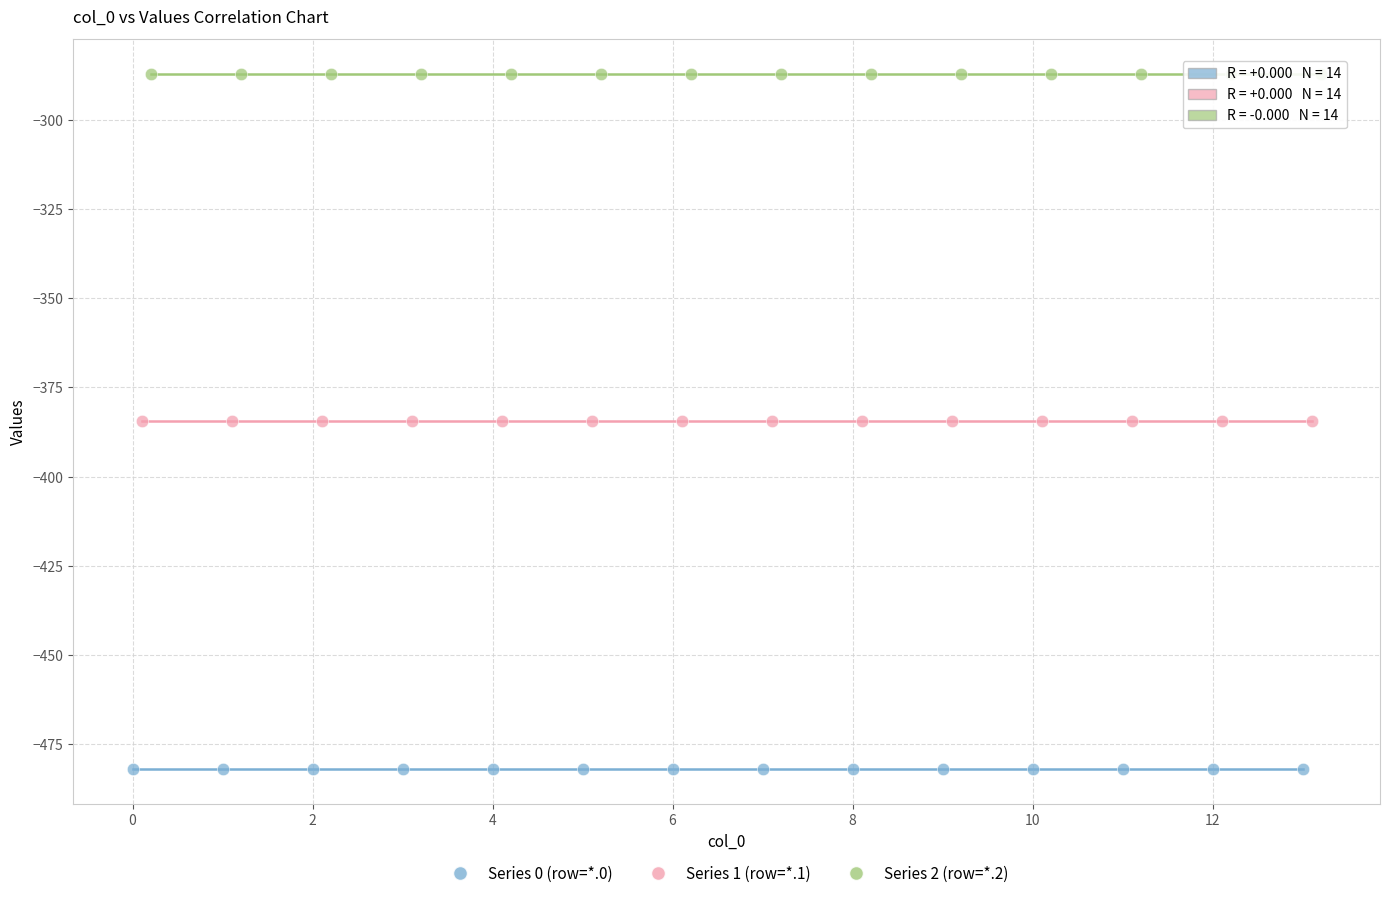

Which series contains the highest Y value?

Series 2 (row=*.2)